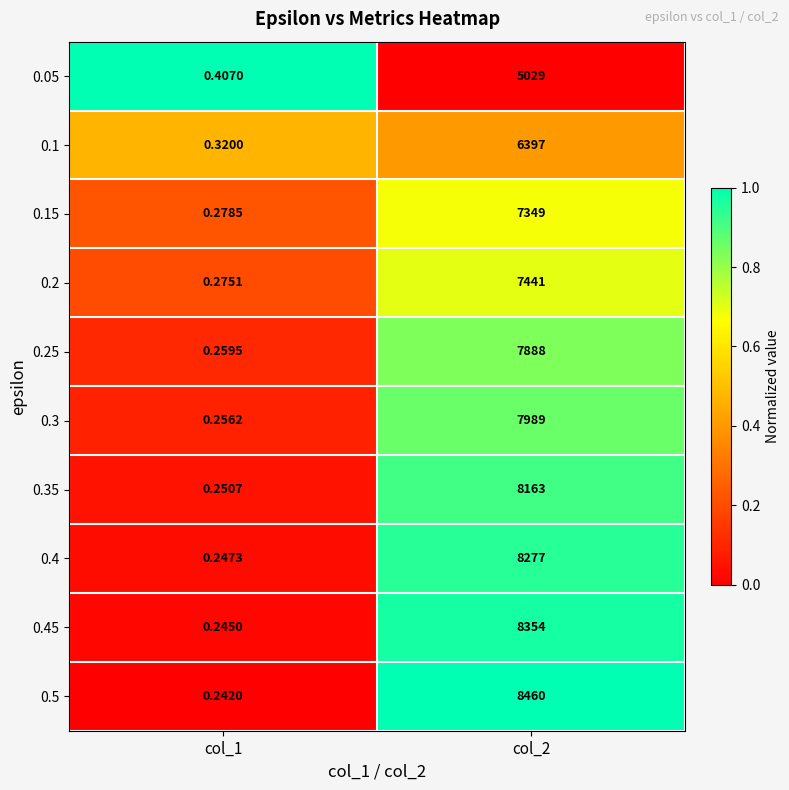

Which series has the widest spread of values?

0.5